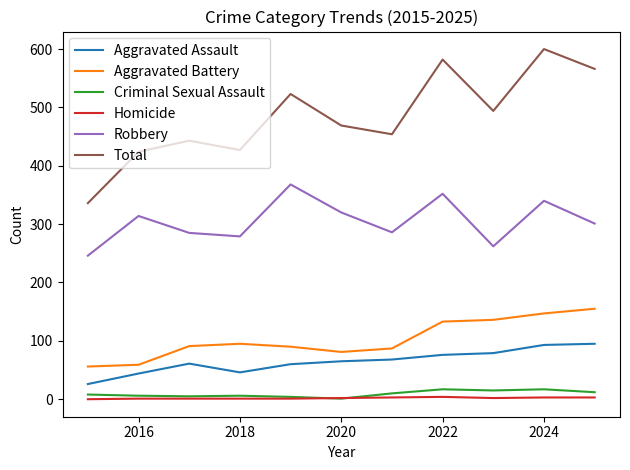

True or false: Total and Aggravated Battery intersect in this chart.

False